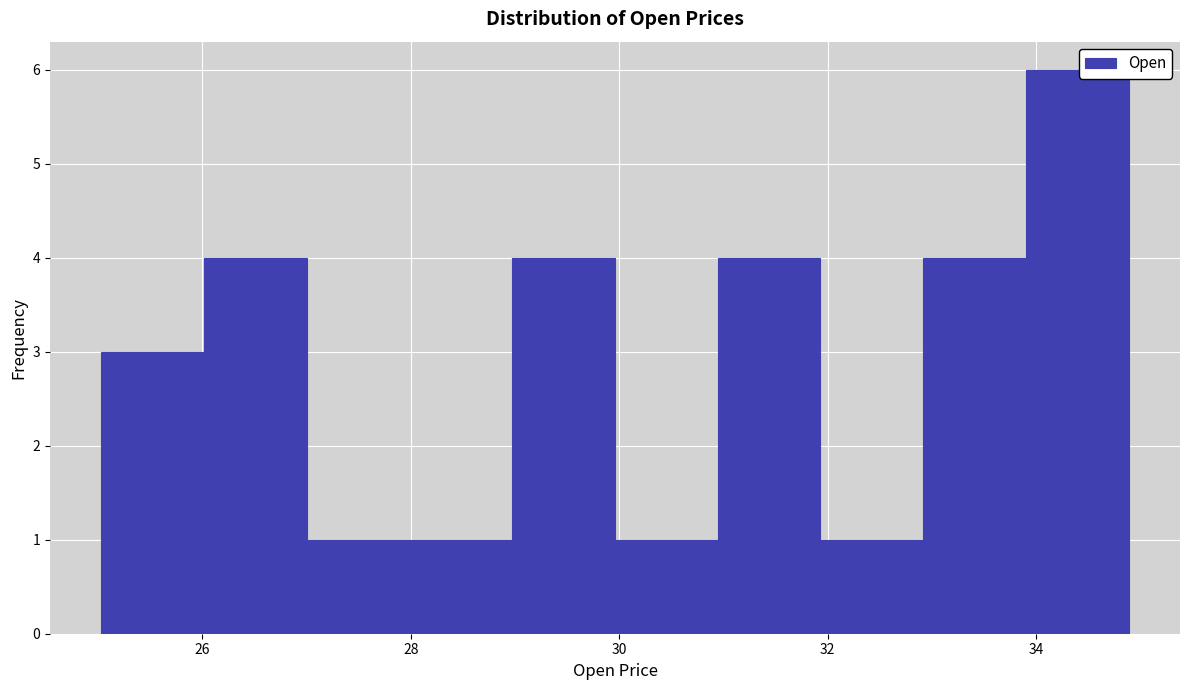

Reading left to right, list every bar in this chart as the range it spans on the x-axis followed by its height. Neither the bar edges nor the heights are printed on the chart, so give them approximately, as read against the axes.

25.0 to 26.0: 3
26.0 to 27.0: 4
27.0 to 28.0: 1
28.0 to 29.0: 1
29.0 to 30.0: 4
30.0 to 31.0: 1
31.0 to 32.0: 4
32.0 to 33.0: 1
33.0 to 34.0: 4
34.0 to 34.8: 6